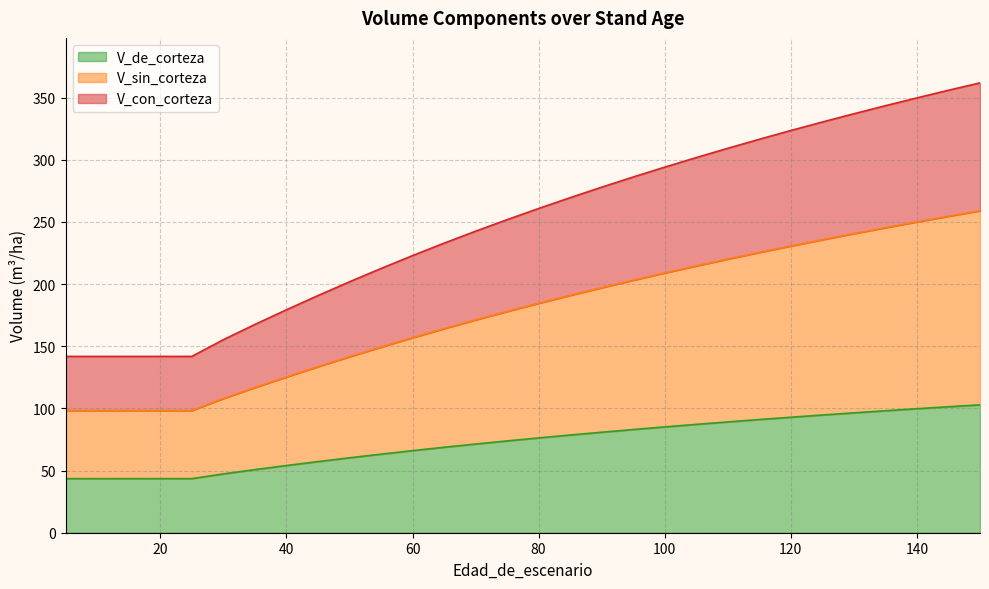

What is the minimum value shown in the chart?

43.5